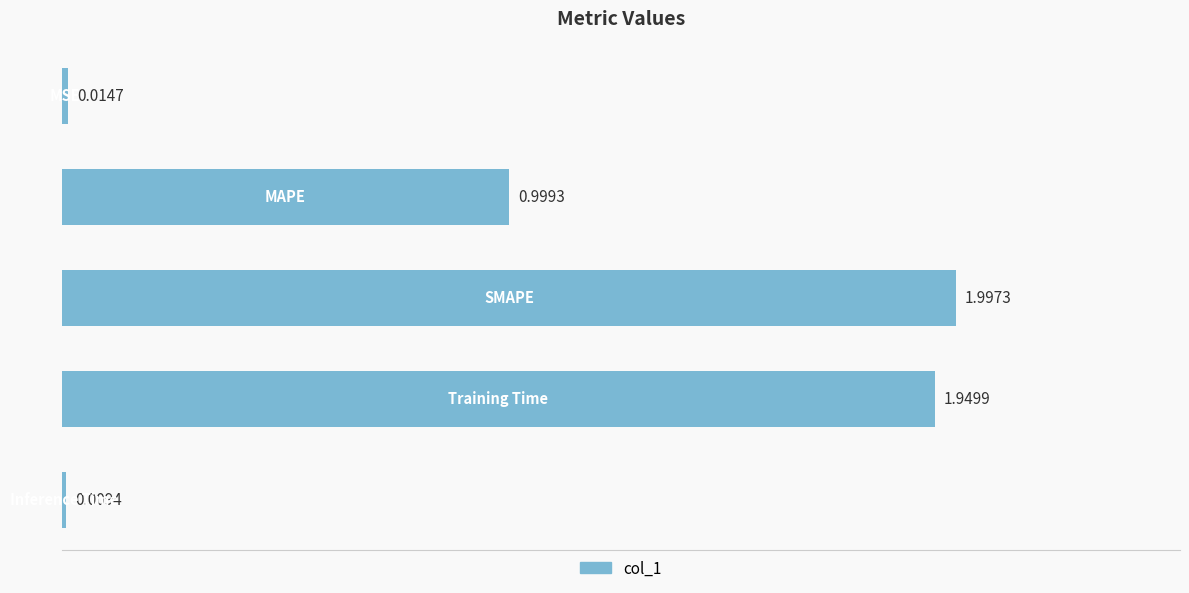

What is the difference between the maximum and minimum values?

2.0